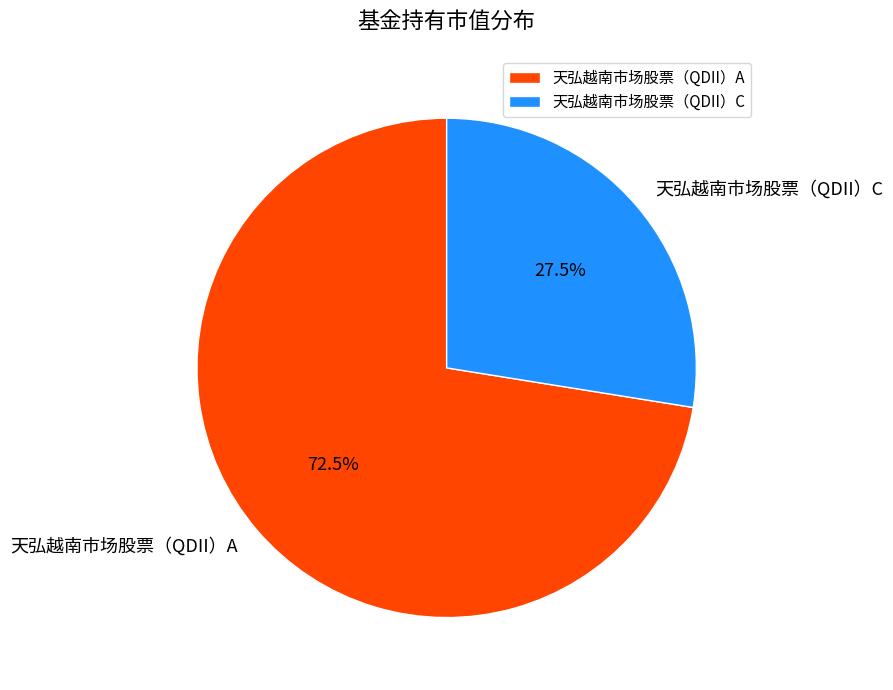

How many slices are in this pie chart?

2